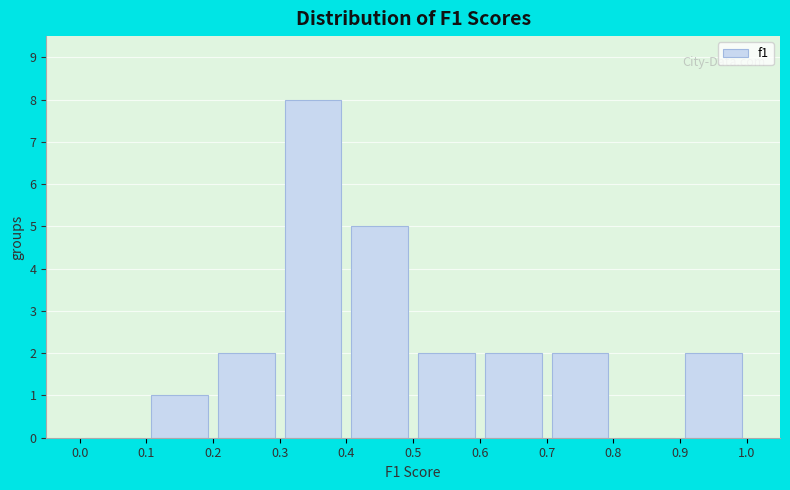

Which range on the x-axis has the tallest bar?

0.3 to 0.4